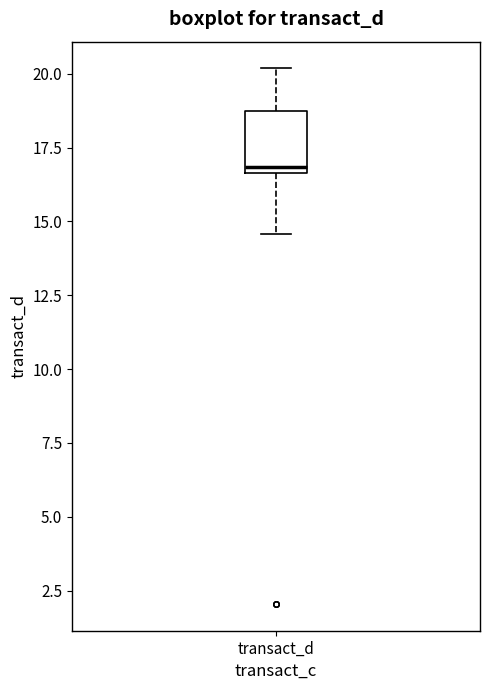

Read this box plot against the y-axis: the position of the median line, the range covered by the box, and the ends of both whiskers. The values are not printed on the chart, so give them approximately, as read against the axis.

median 17.0, box 16.5 to 18.5, whiskers 14.5 to 20.0